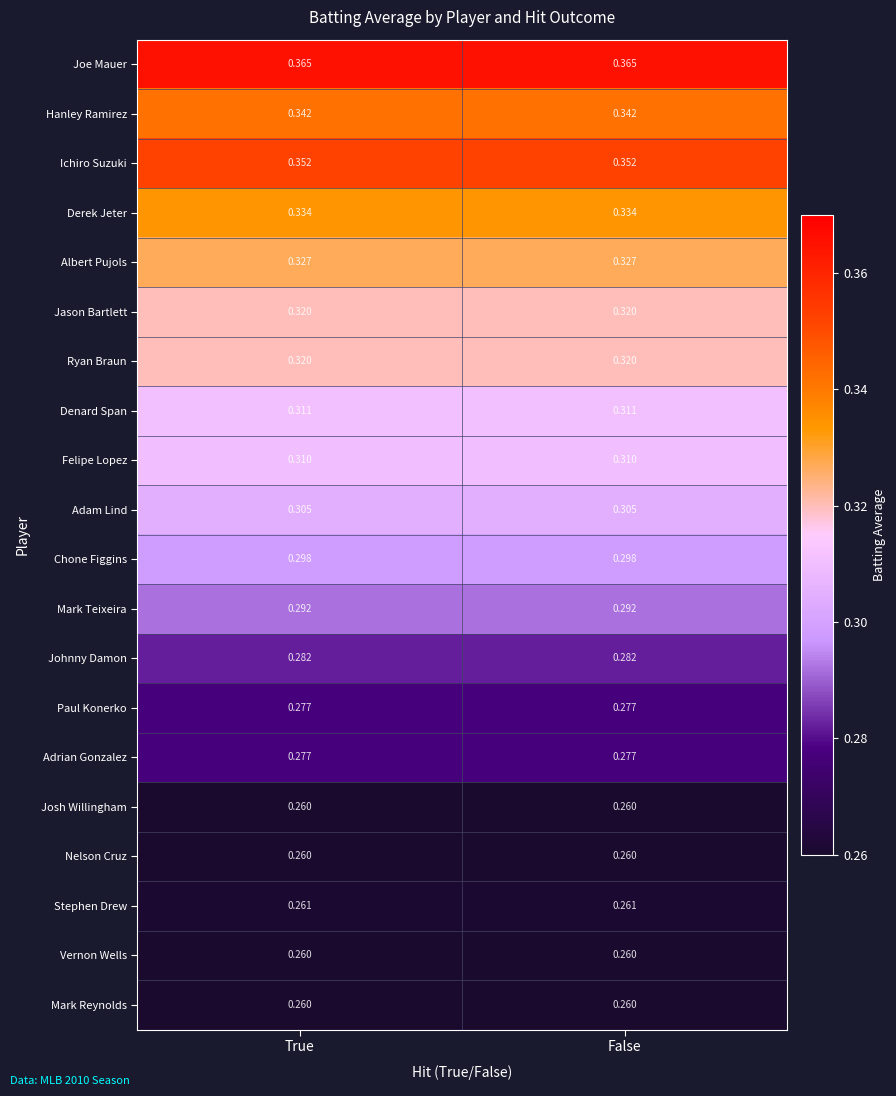

Is the value of Hanley Ramirez at True greater than the value of Albert Pujols at True?

Yes